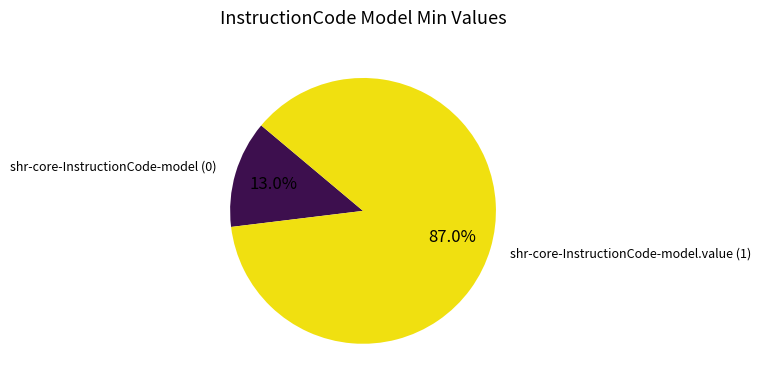

Is there any slice that represents more than half of the pie?

Yes